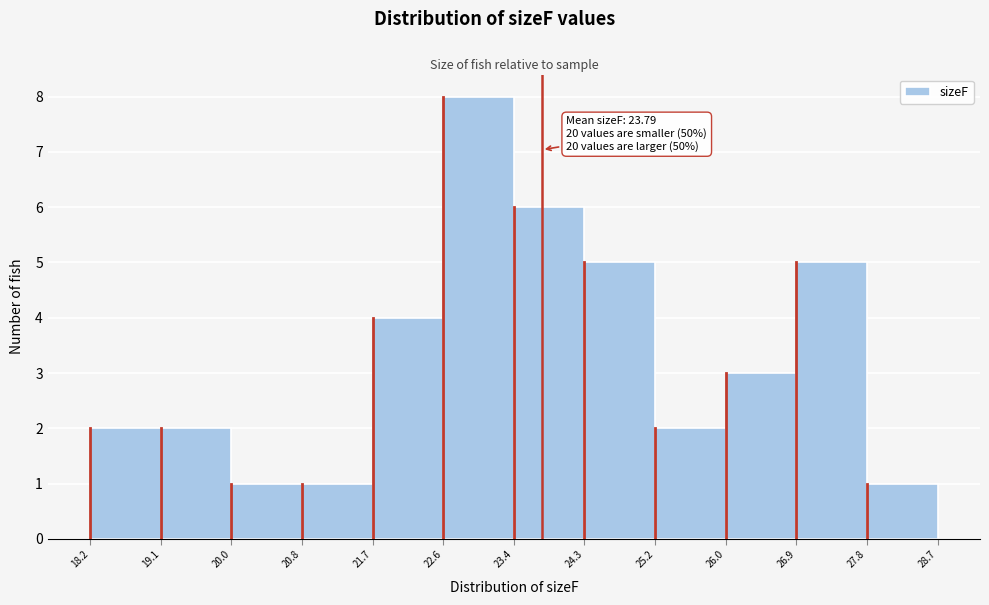

Which range on the x-axis has the tallest bar?

22.6 to 23.4